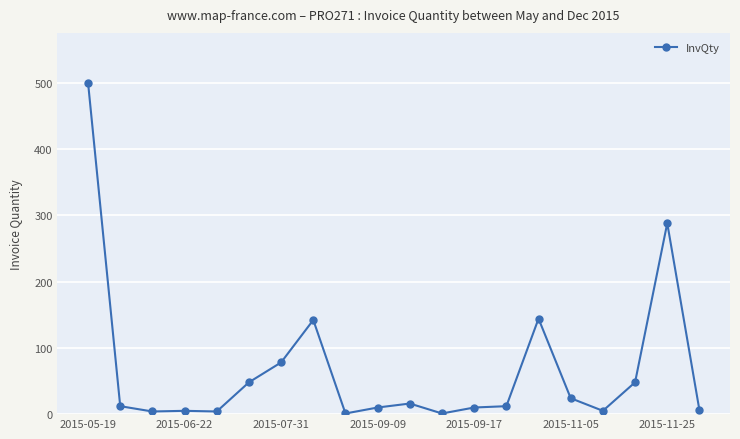

What is the maximum value shown in the chart?

500